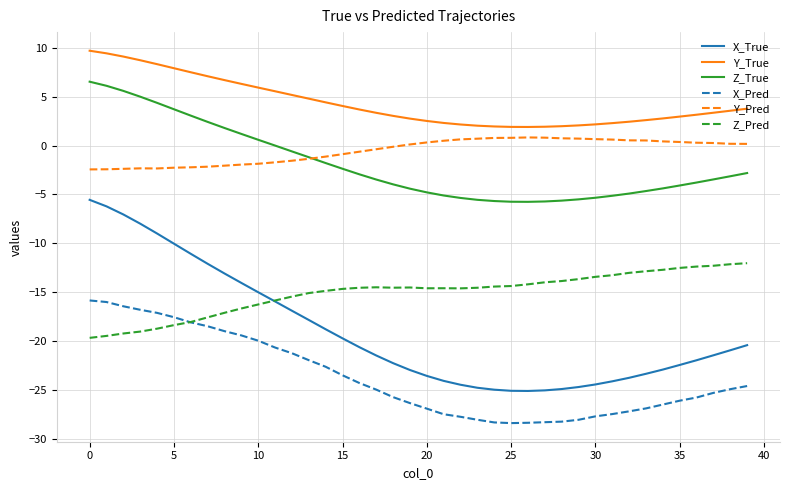

List the series in order of their peak value, lowest first.

X_Pred, Z_Pred, X_True, Y_Pred, Z_True, Y_True